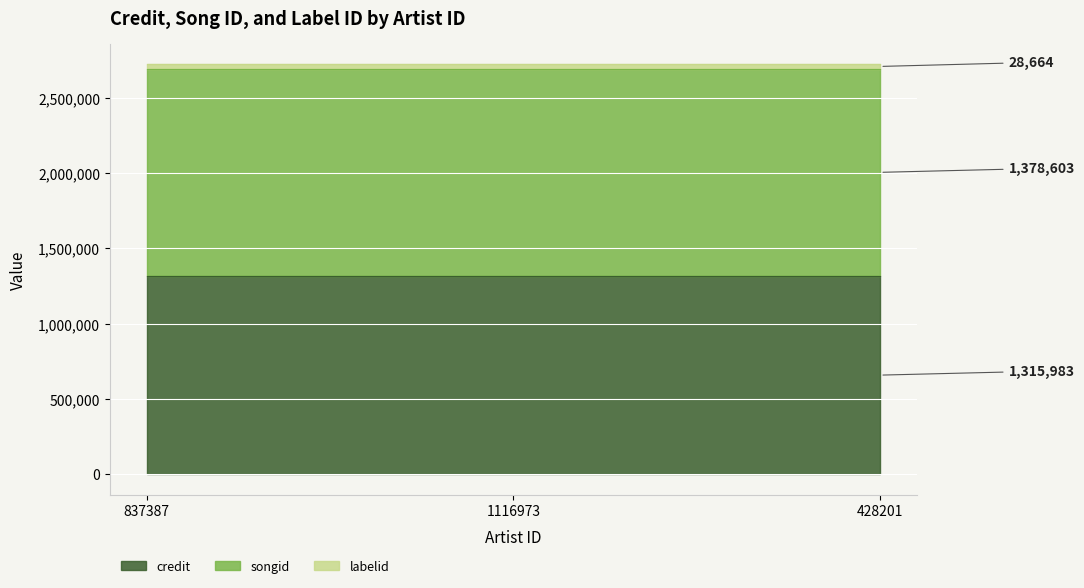

What is the total value across all series at 428201?

2723250